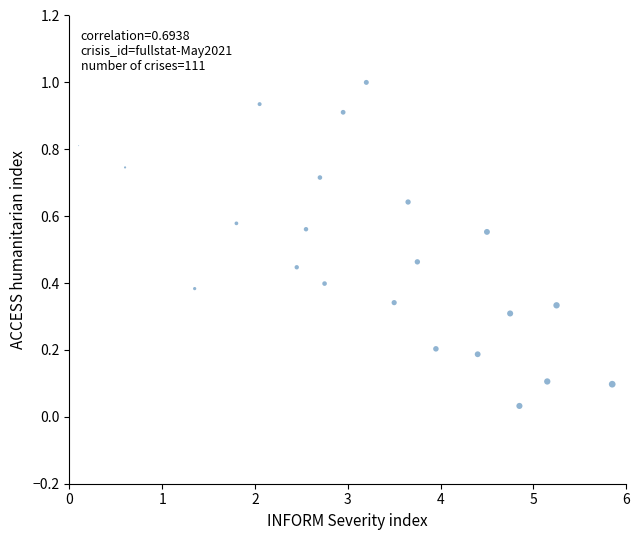

What is the range of Y values (max minus min)?

1.0